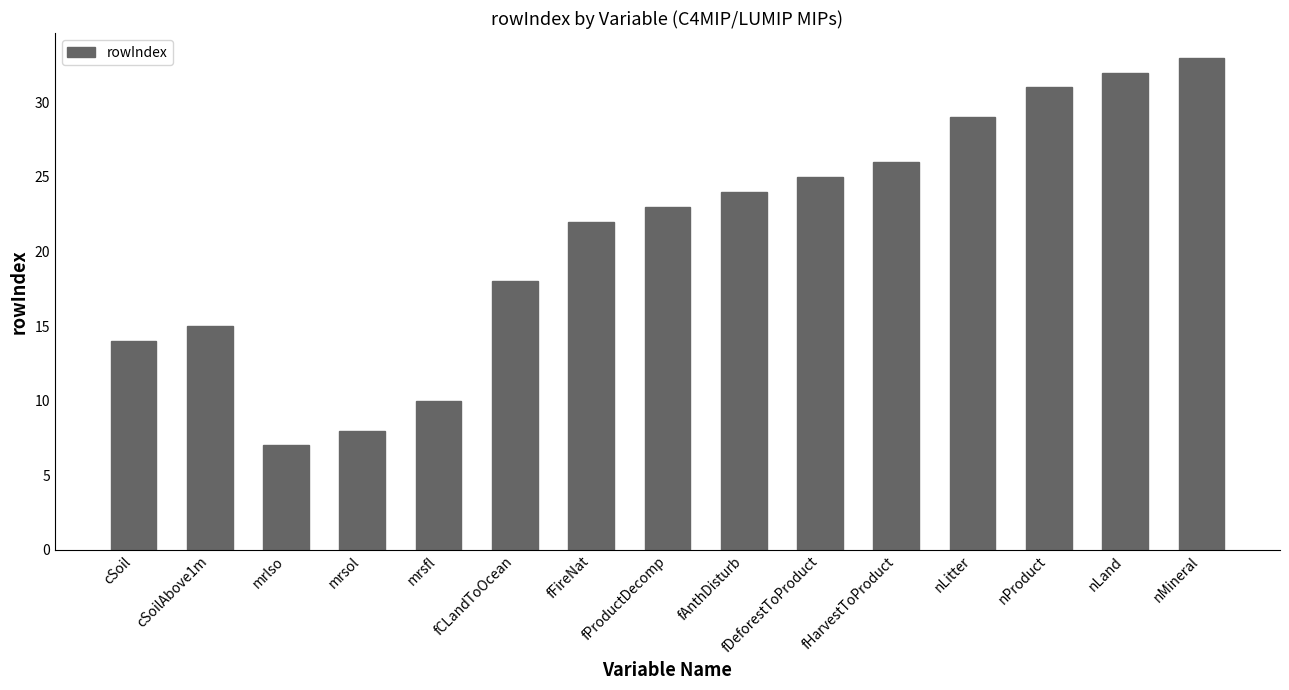

What is the smallest value displayed?

7